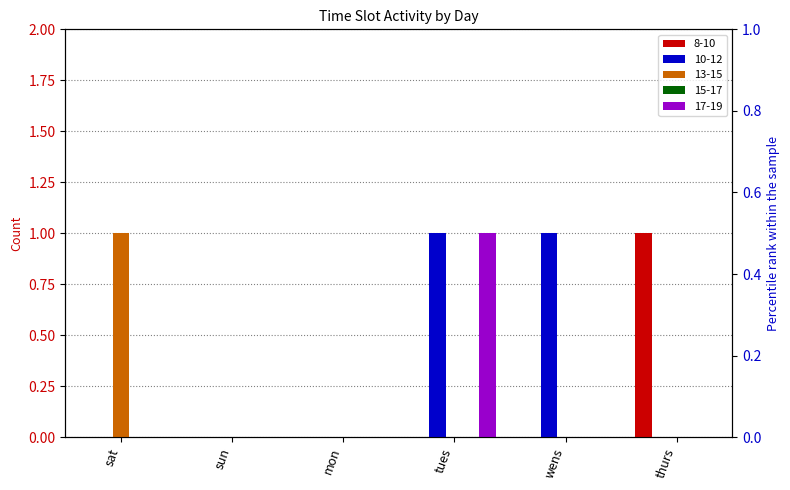

Which category has the lowest value across all series?

sat